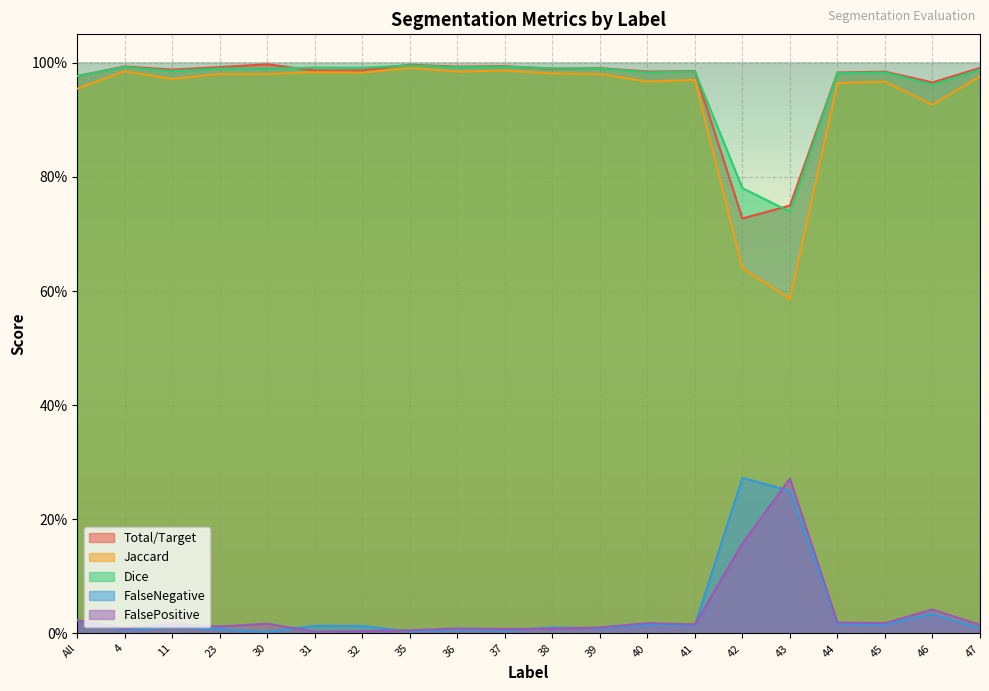

Which series has the widest spread of values?

Jaccard